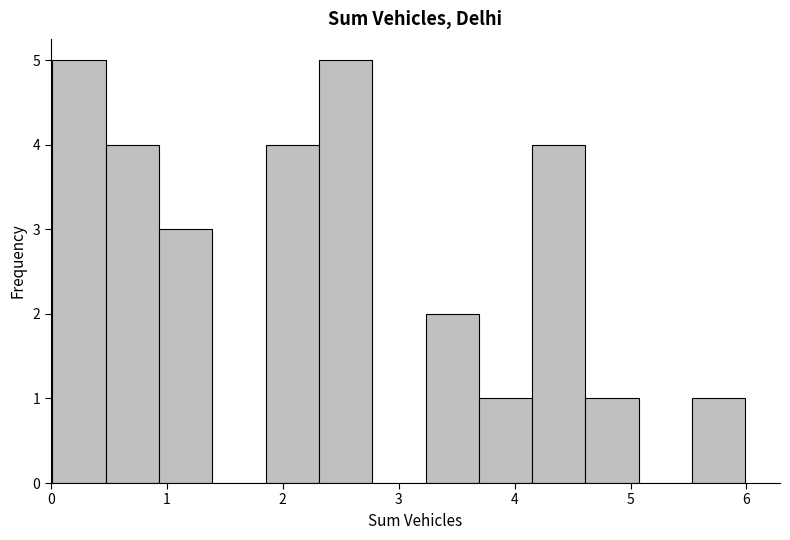

Reading left to right, transcribe this chart: for each bar, give the range it covers on the x-axis and its height. Neither the bar edges nor the heights are printed on the chart, so give them approximately, as read against the axes.

0.0 to 0.5: 5
0.5 to 0.9: 4
0.9 to 1.4: 3
1.4 to 1.9: 0
1.9 to 2.3: 4
2.3 to 2.8: 5
2.8 to 3.2: 0
3.2 to 3.7: 2
3.7 to 4.2: 1
4.2 to 4.6: 4
4.6 to 5.1: 1
5.1 to 5.5: 0
5.5 to 6.0: 1